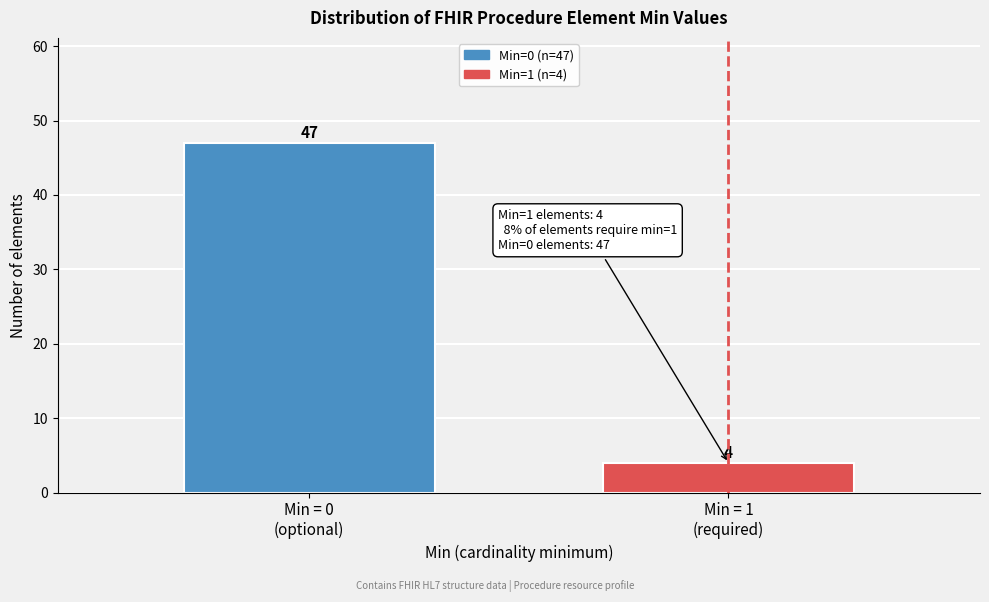

Reading right to left, what are all the values shown in this chart?

4	47